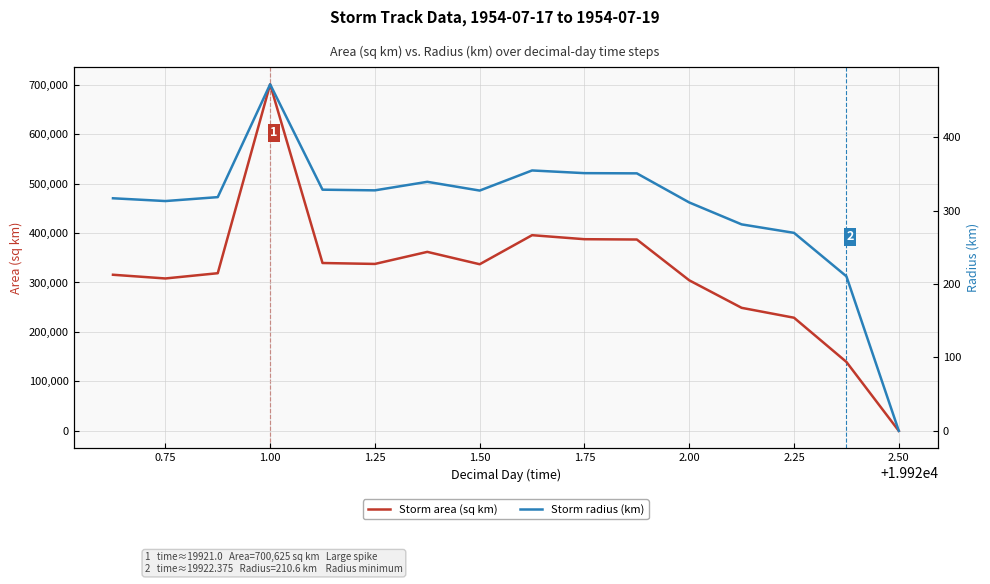

How many data points does each series have?

16